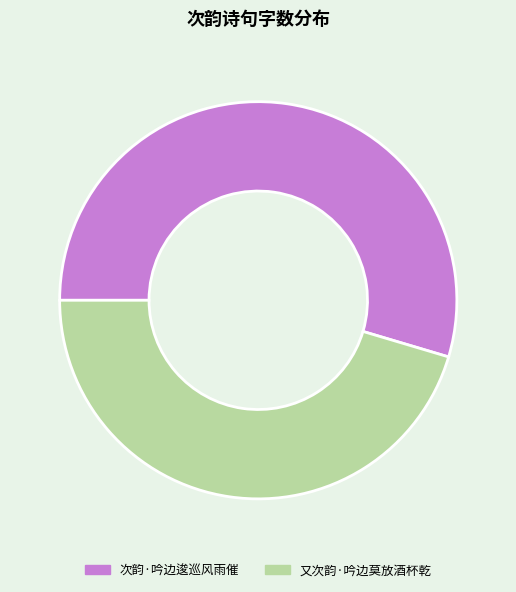

What is the smallest slice in the pie chart?

又次韵·吟边莫放酒杯乾